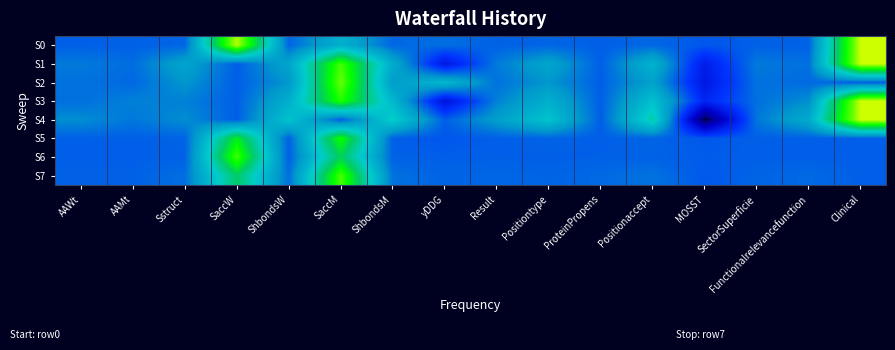

At how many categories does at least one series exceed 0?

15